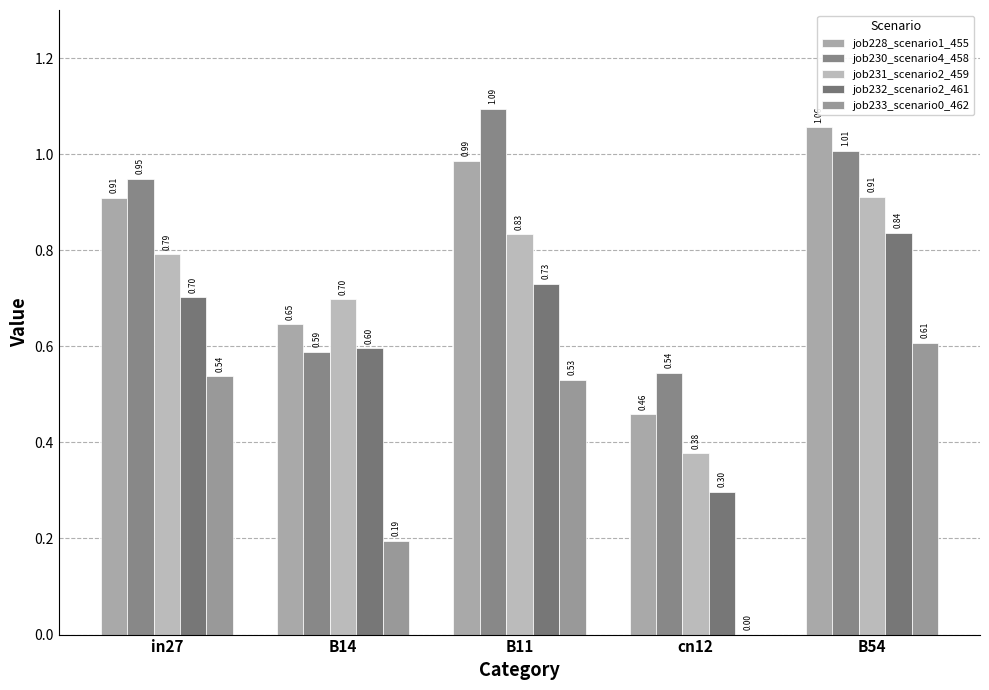

How many groups of bars are there?

5